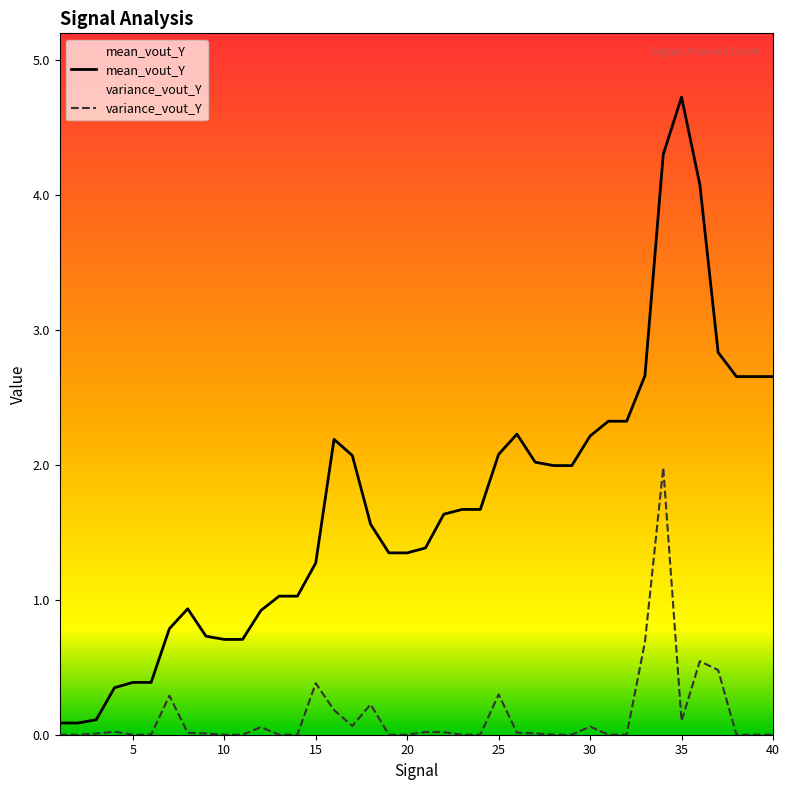

What are all the series names shown in the legend?

mean_vout_Y, variance_vout_Y